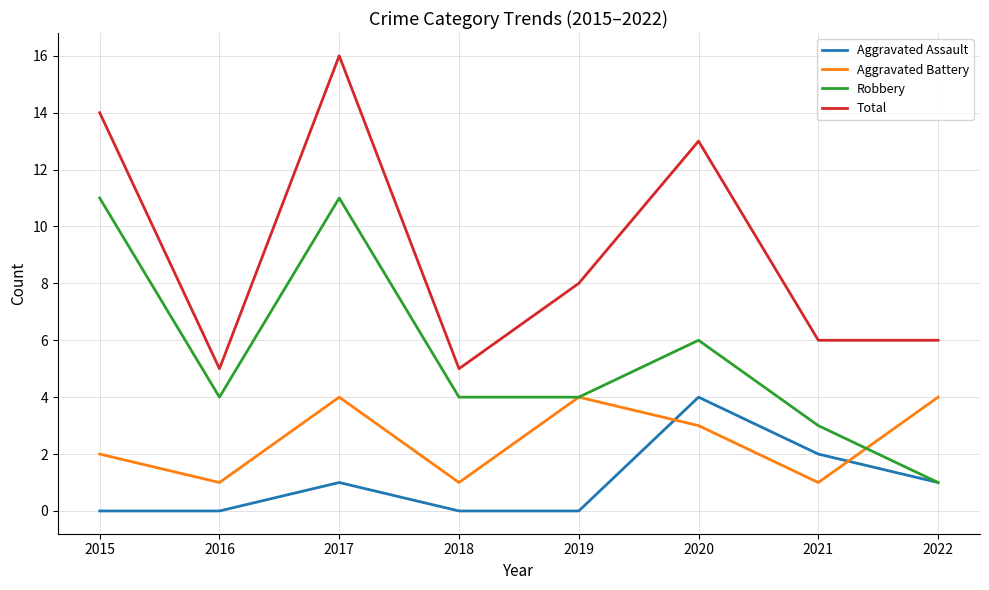

Is it true that Robbery equals 11 at 2017?

True